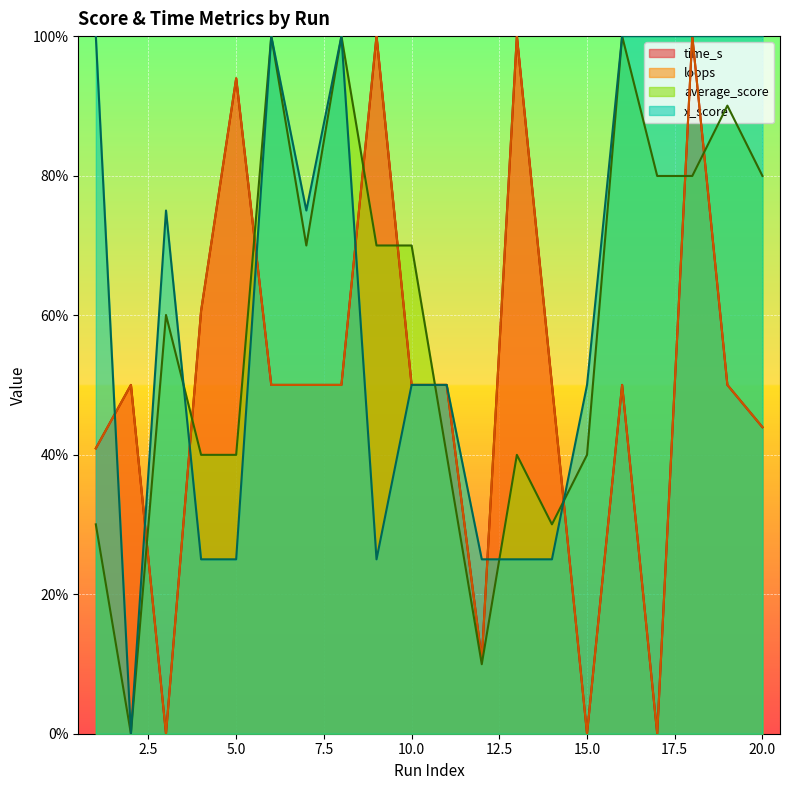

What is the difference between the maximum and minimum values in the average_score series?

100.0